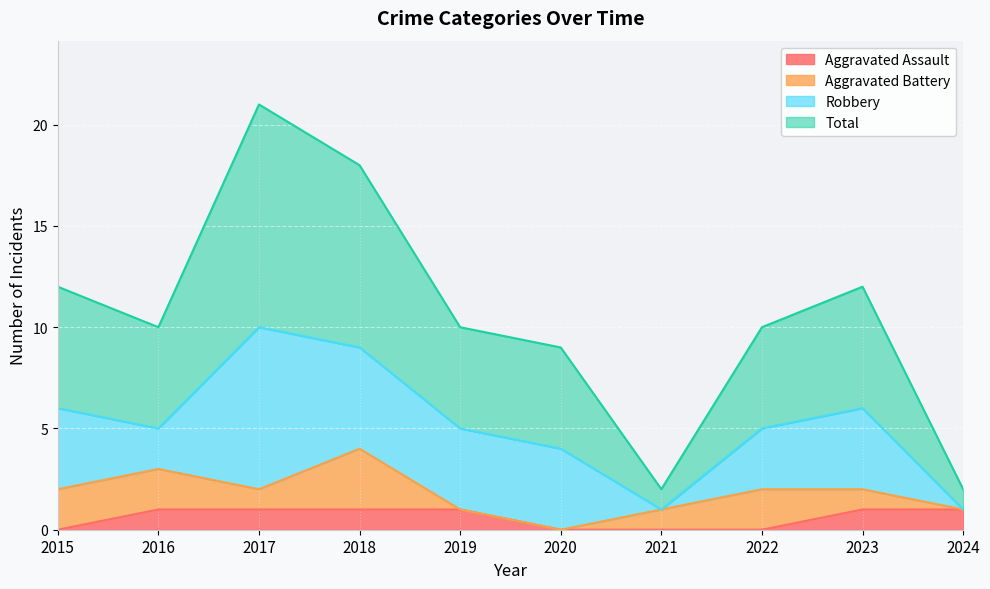

What is the difference between the Aggravated Assault values at 2023 and 2020?

1